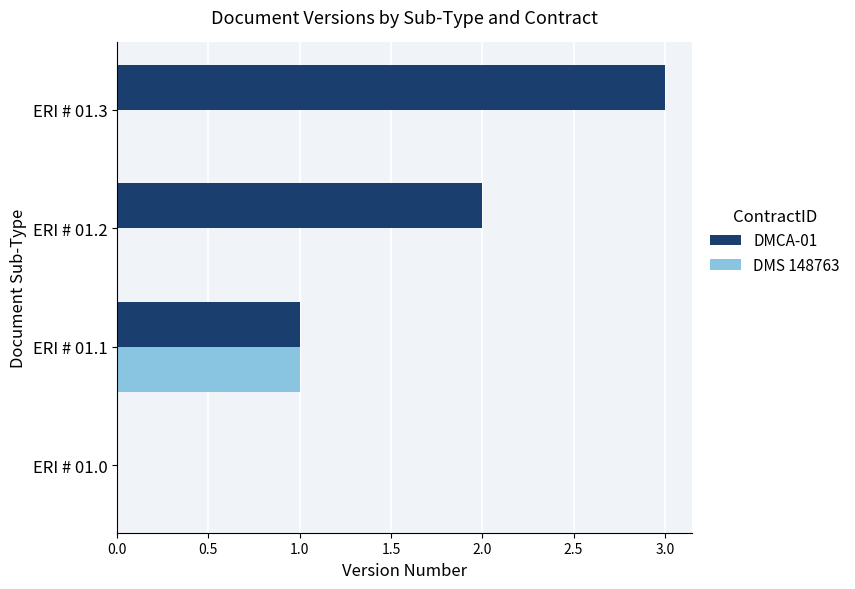

Which series has the widest spread of values?

DMCA-01